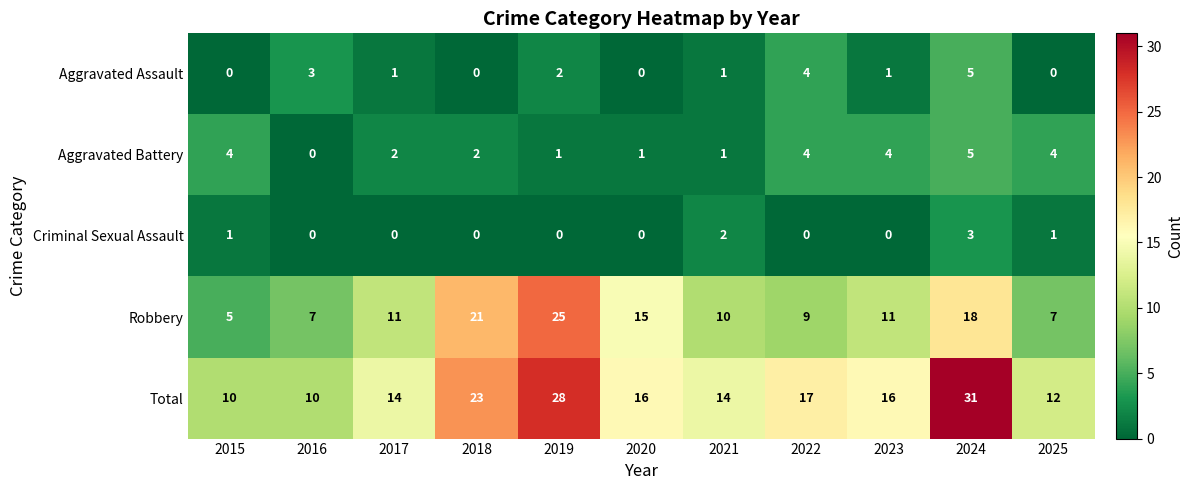

Which label corresponds to the largest value in the chart?

2024